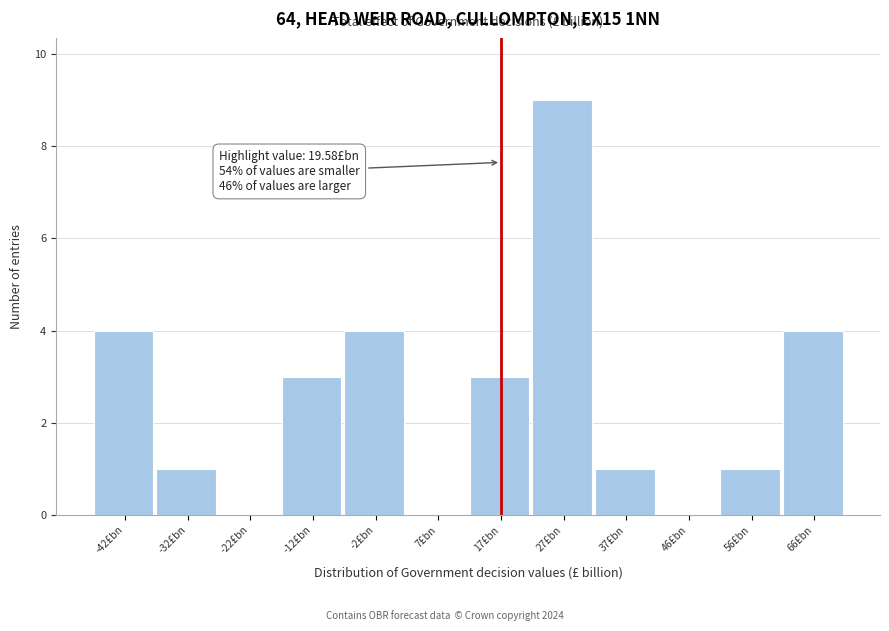

Reading right to left, list all the values displayed in this chart.

66£bn=4	56£bn=1	46£bn=0	37£bn=1	27£bn=9	17£bn=3	7£bn=0	-2£bn=4	-12£bn=3	-22£bn=0	-32£bn=1	-42£bn=4